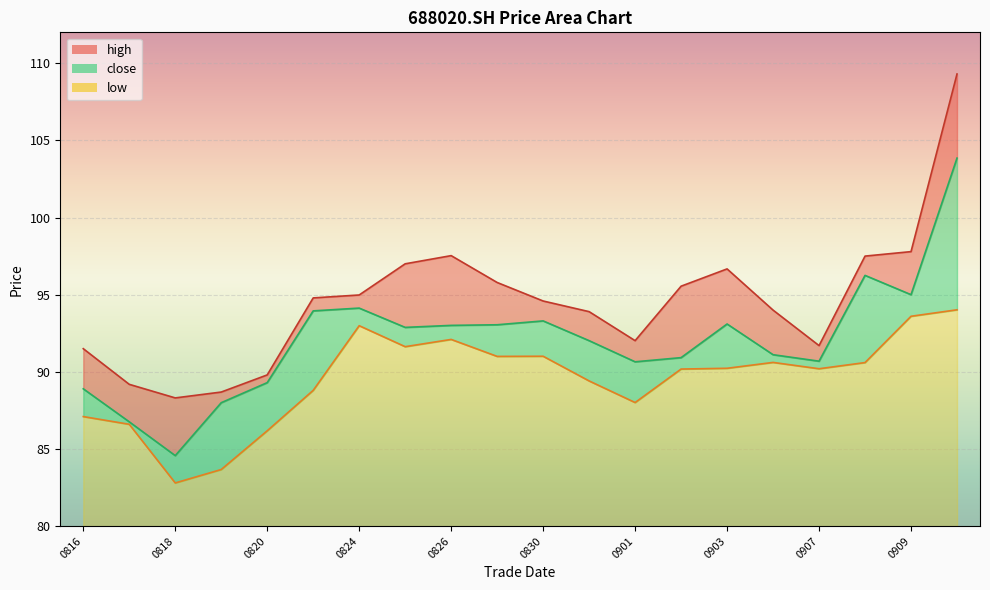

What are all the series names shown in the legend?

high, close, low